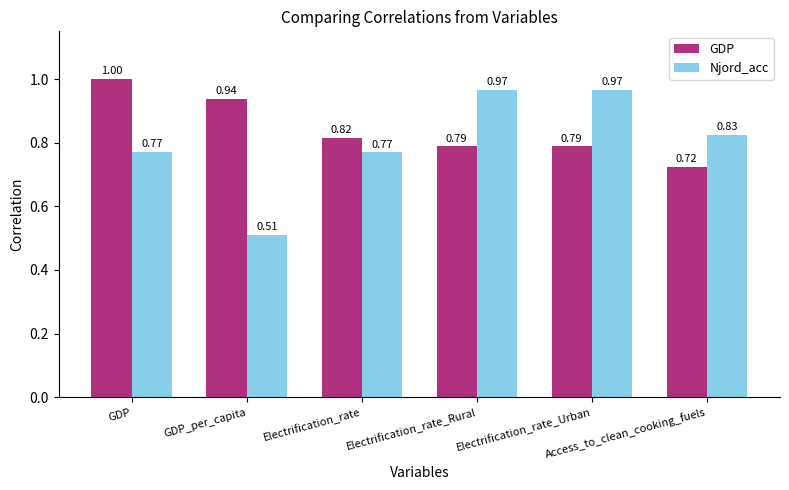

At how many categories does at least one series exceed 0?

6